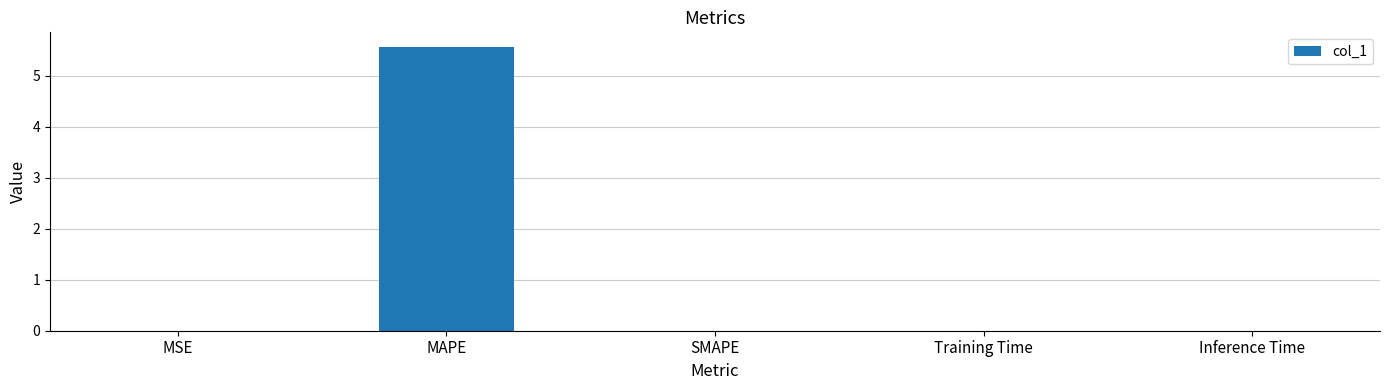

What is the greatest value displayed?

5.6